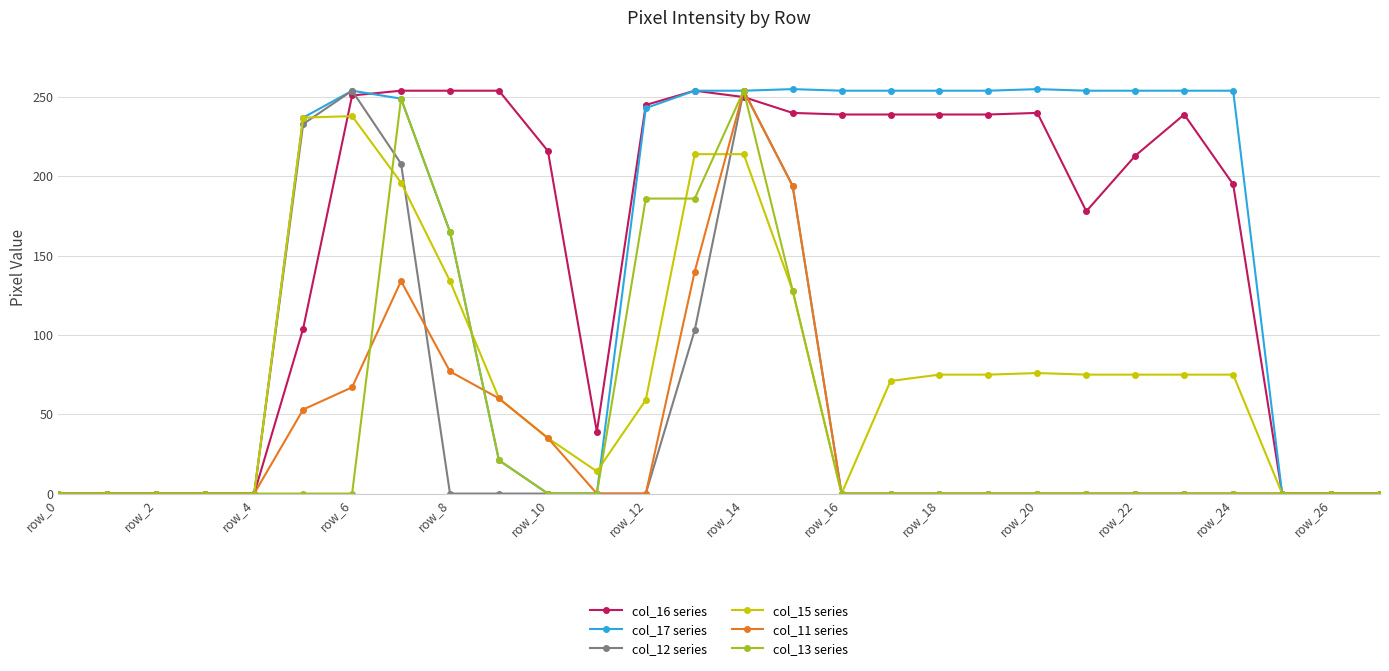

What is the maximum value for col_11 series?

254